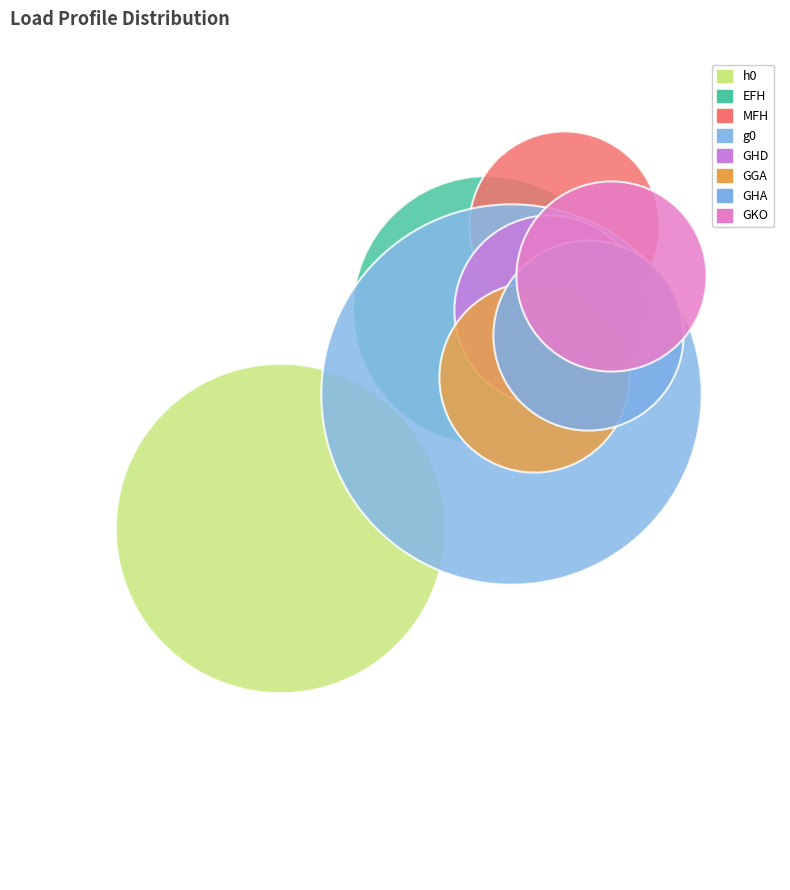

What are all the series names shown in the legend?

h0, EFH, MFH, g0, GHD, GGA, GHA, GKO